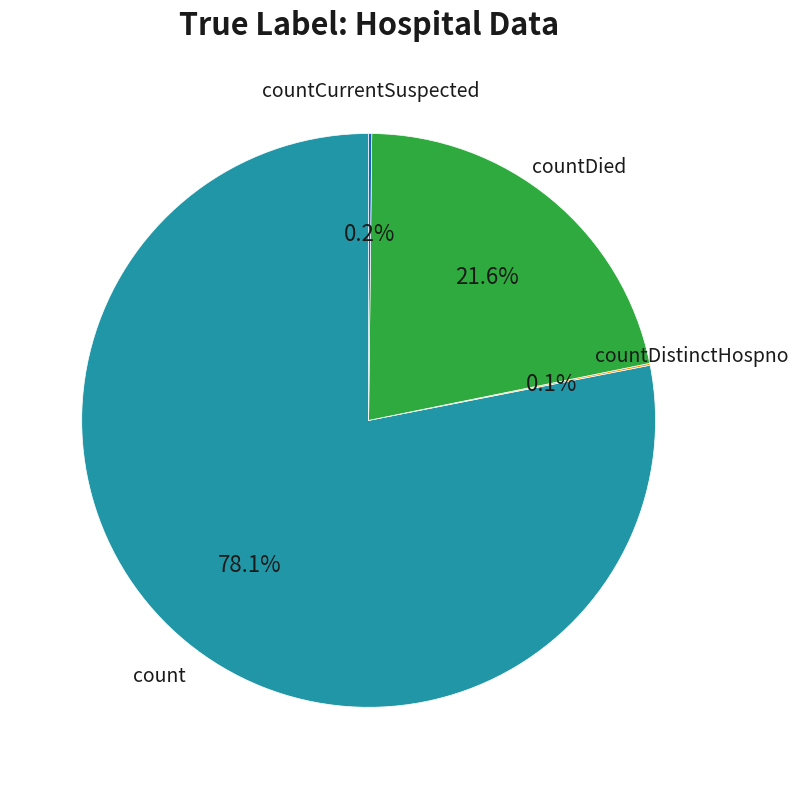

Is there a majority slice in this chart?

Yes